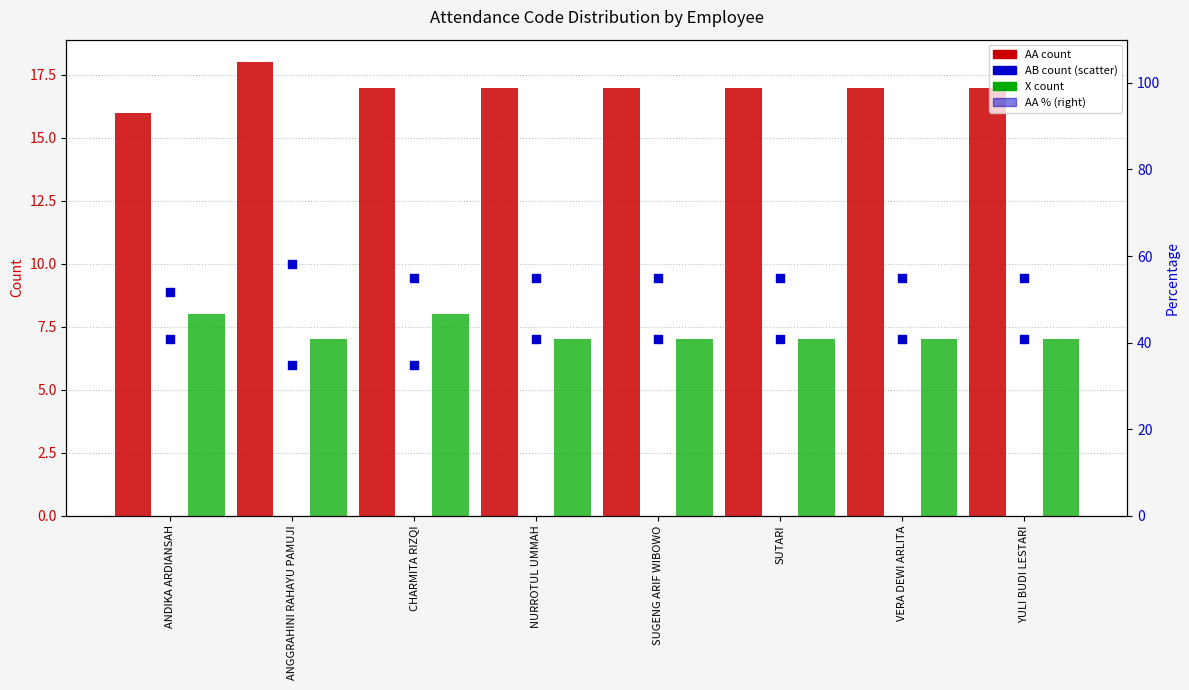

At how many categories does at least one series exceed 42?

8